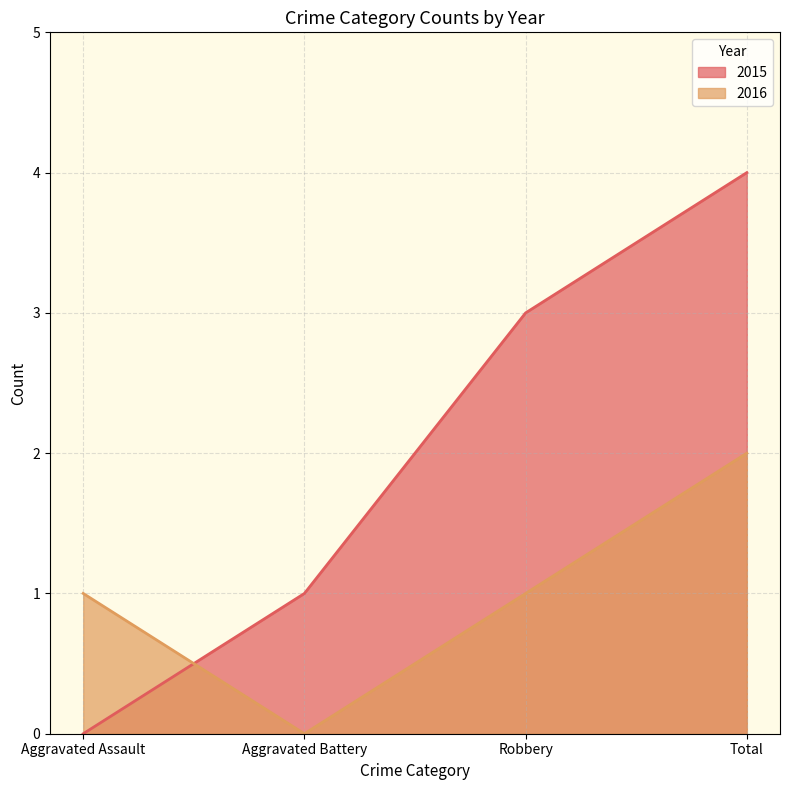

What is the sum of the 2015 values at Total and Robbery?

7